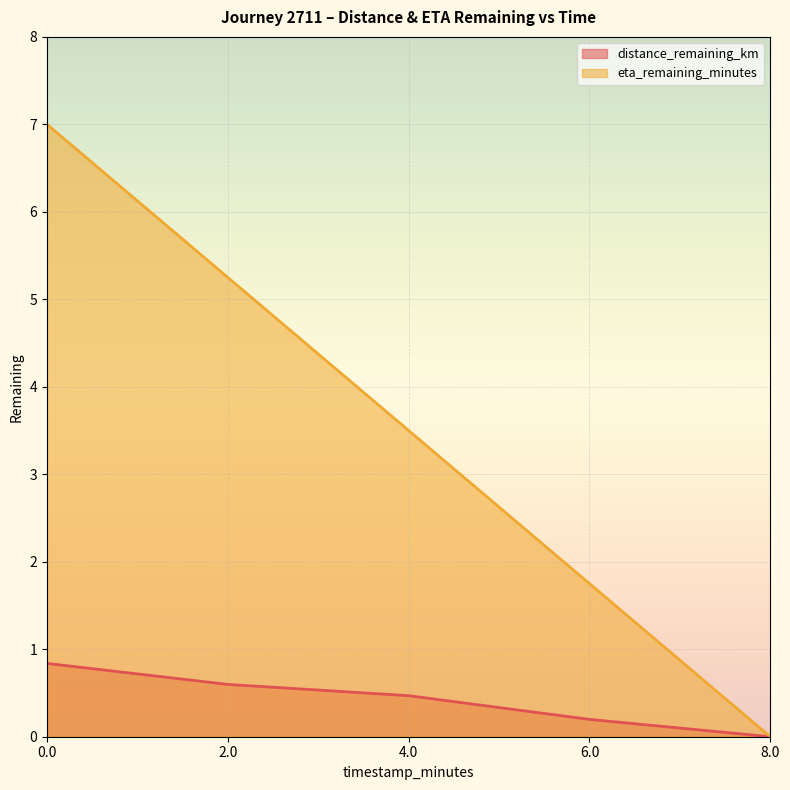

Where is eta_remaining_minutes nearest to the value 3?

4.0